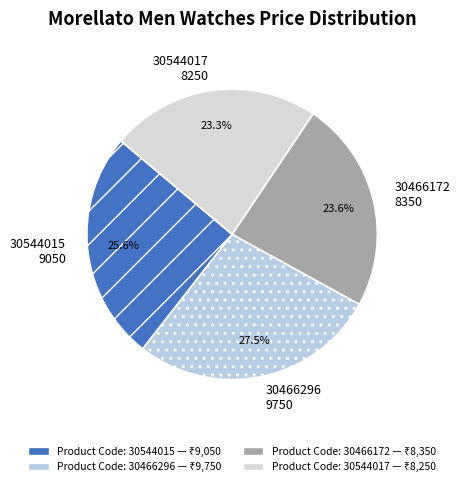

Approximately how many times larger is the value at 30544015 9050 compared to 30466296 9750?

0.9